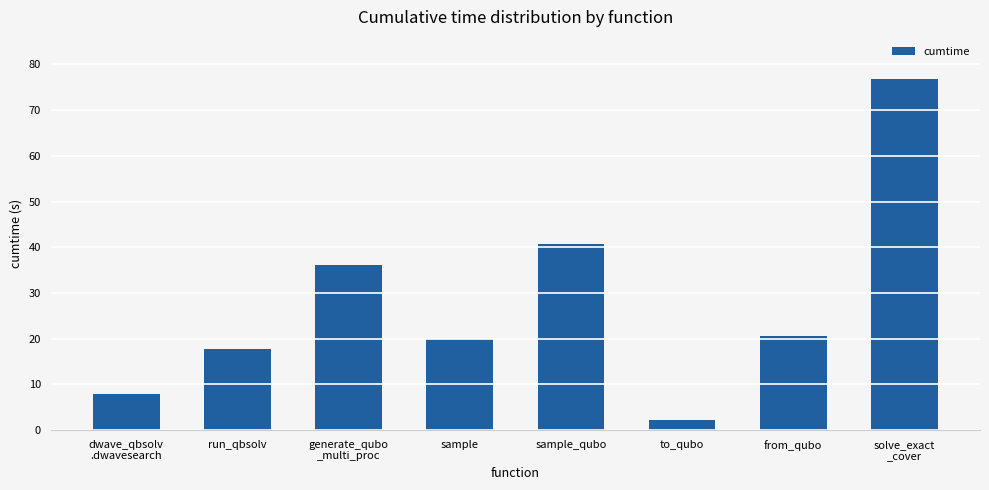

Reading right to left, what are all the values shown in this chart?

76.8	20.6	2.2	40.8	20.0	36.0	17.8	7.9